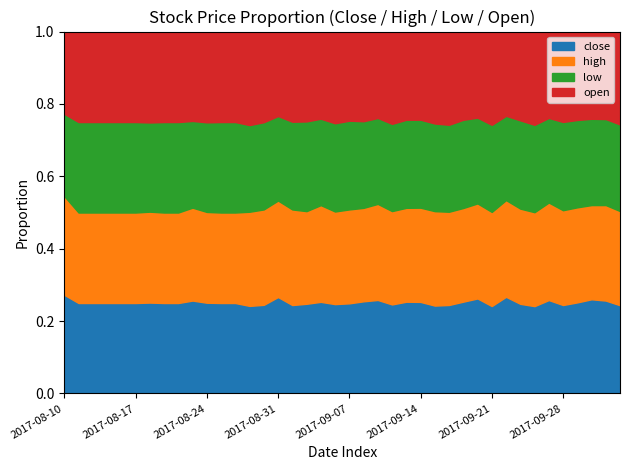

True or false: high and close cross at least once.

False